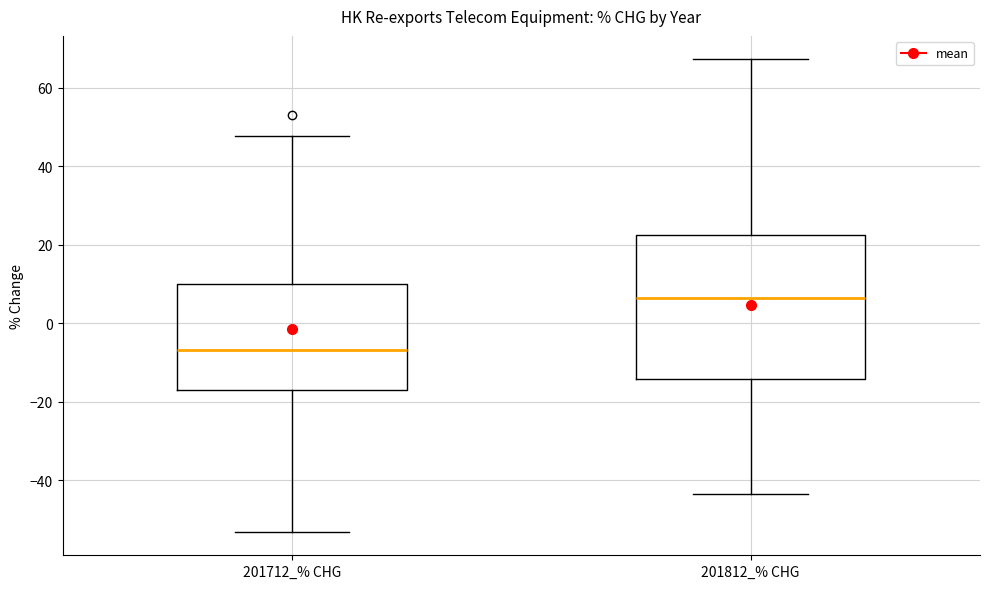

Where does the upper whisker of the box for 201712_% CHG end on the y-axis? The values are not printed on the chart, so give them approximately, as read against the axis.

48